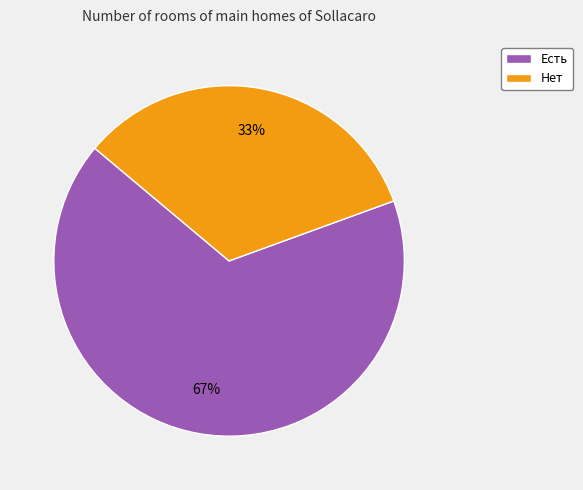

How many segments does this pie chart have?

2